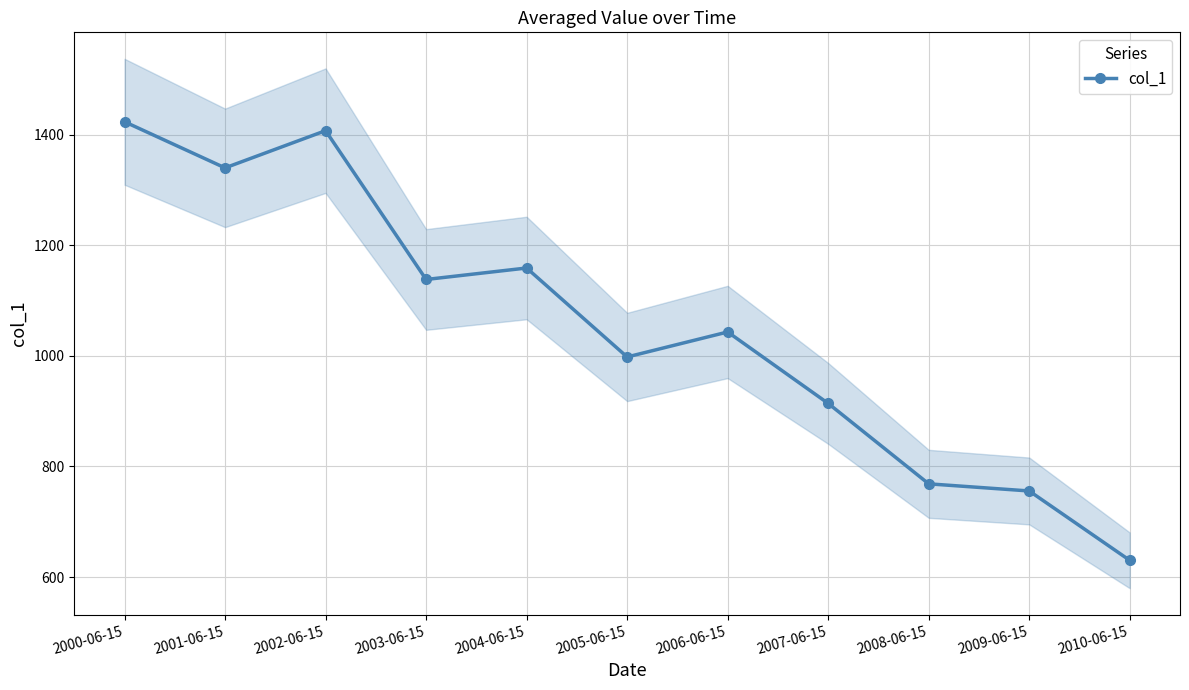

Reading left to right, extract all data points from this chart.

2000-06-15=1423.5	2001-06-15=1340.1	2002-06-15=1407.4	2003-06-15=1138.3	2004-06-15=1159.0	2005-06-15=998.1	2006-06-15=1043.3	2007-06-15=914.1	2008-06-15=768.6	2009-06-15=755.7	2010-06-15=630.2